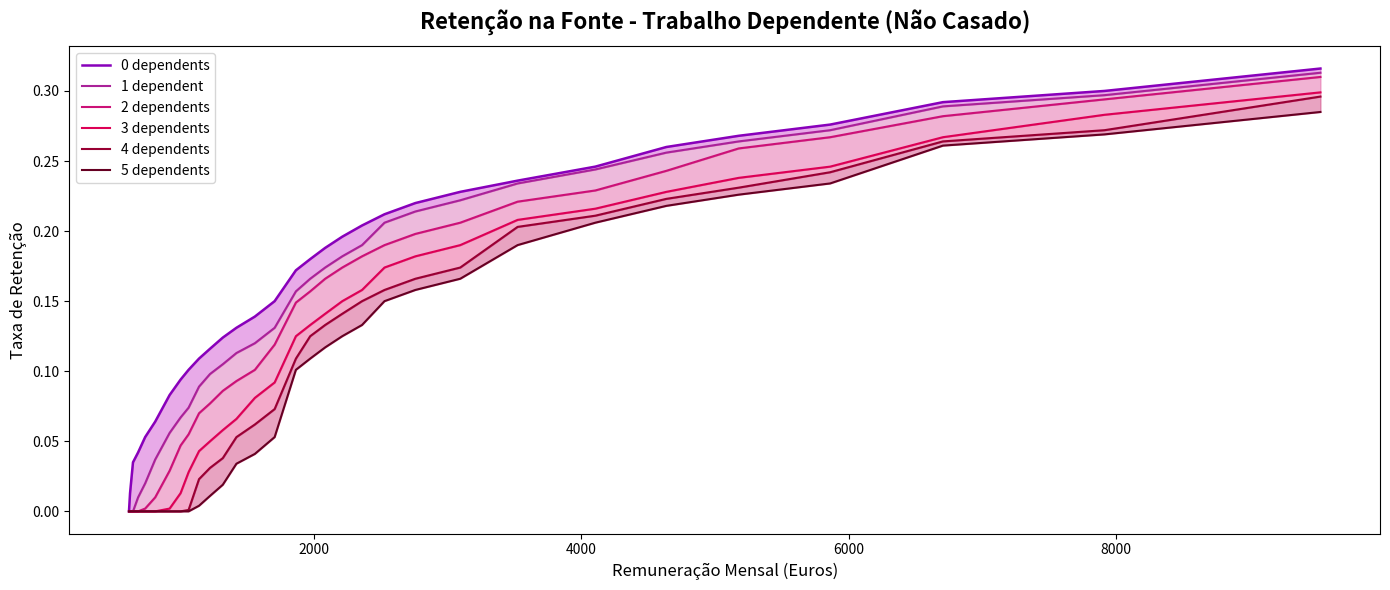

How many series are shown in this chart?

6